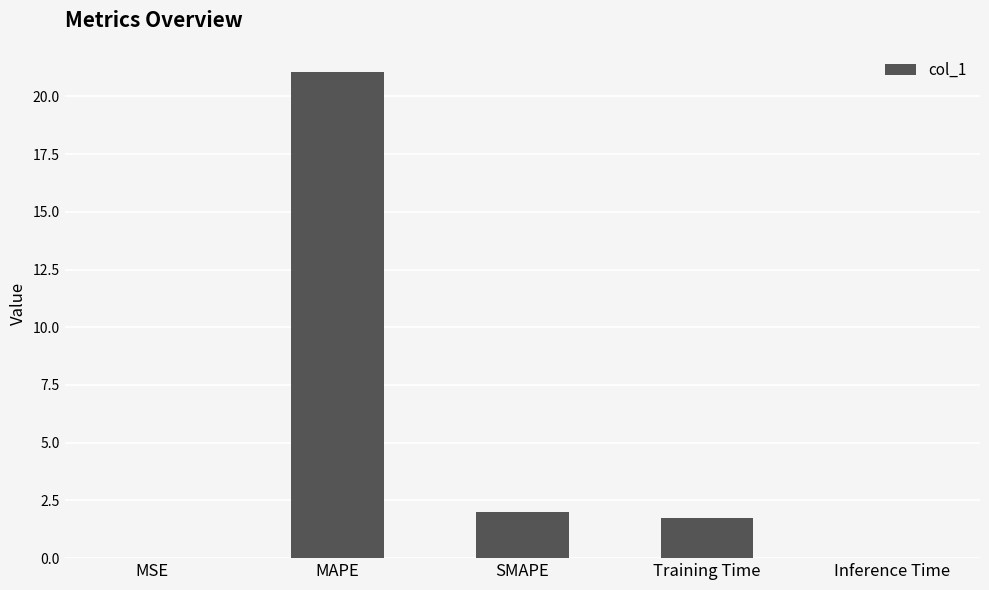

True or false: the data shows 2.6 at Training Time.

False